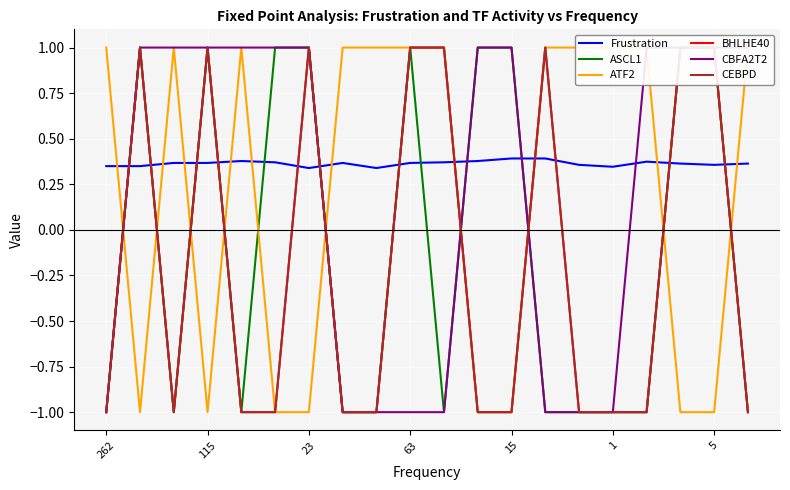

What is the difference between the ASCL1 values at 19 and 1?

2.0